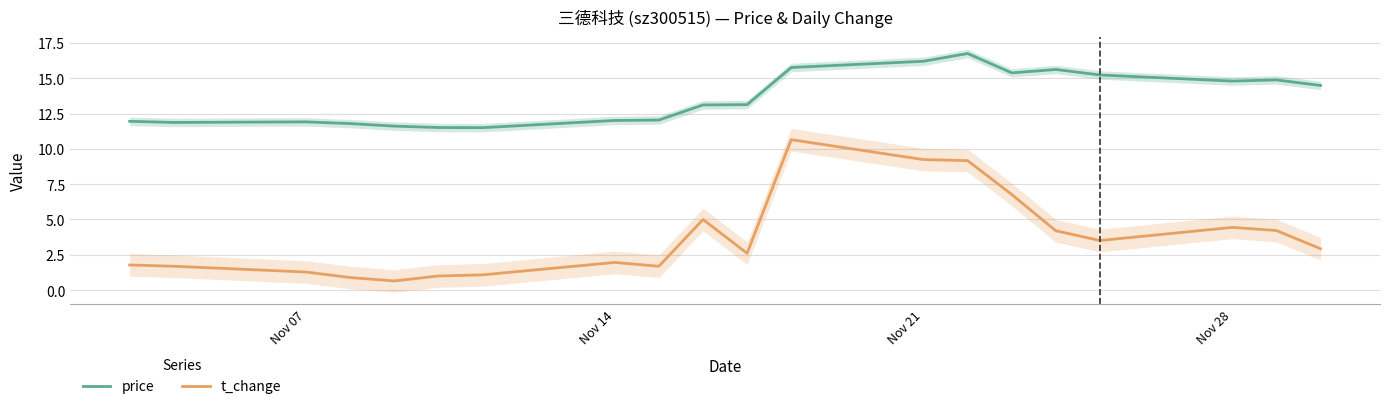

True or false: t_change and price cross at least once.

False